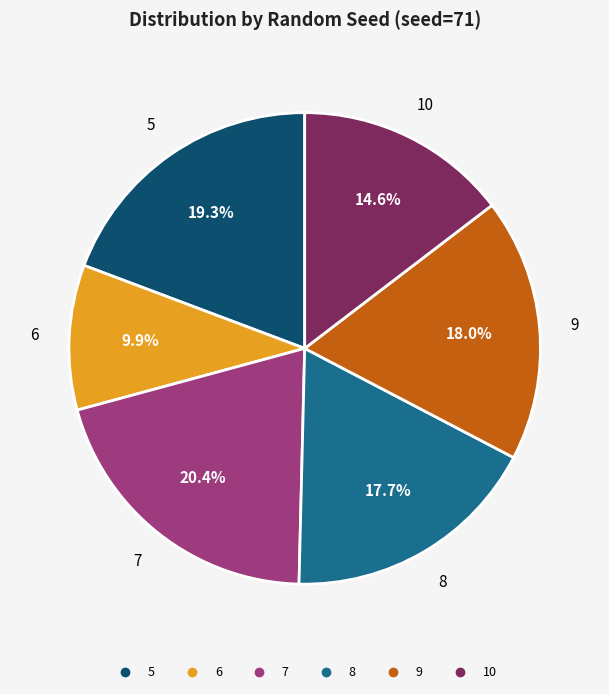

To the nearest percent, what is the combined percentage of 7 and 9?

38%